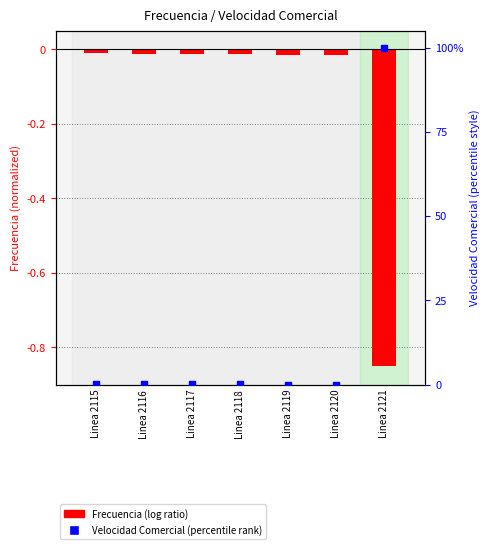

Which series has the widest spread of Y values?

Velocidad Comercial (percentile)